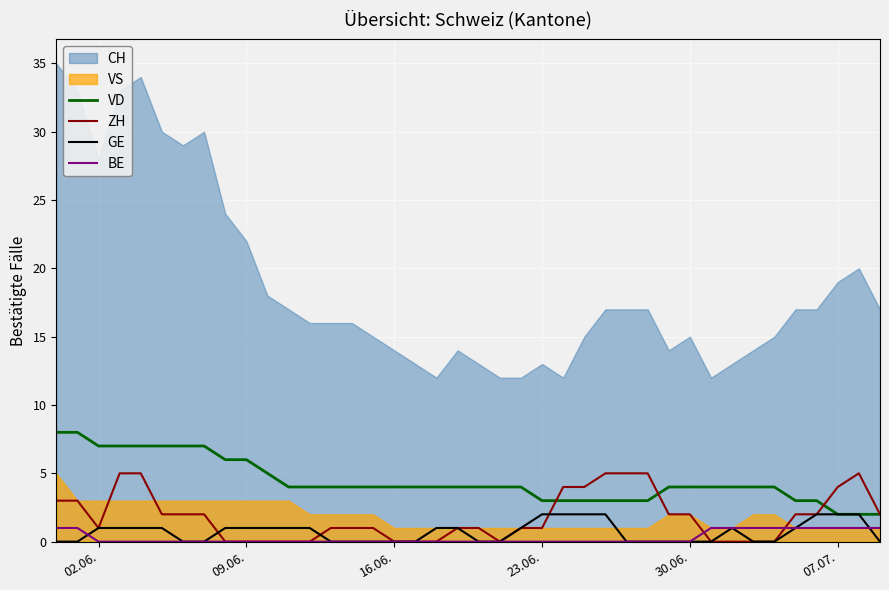

True or false: VD and BE intersect in this chart.

False